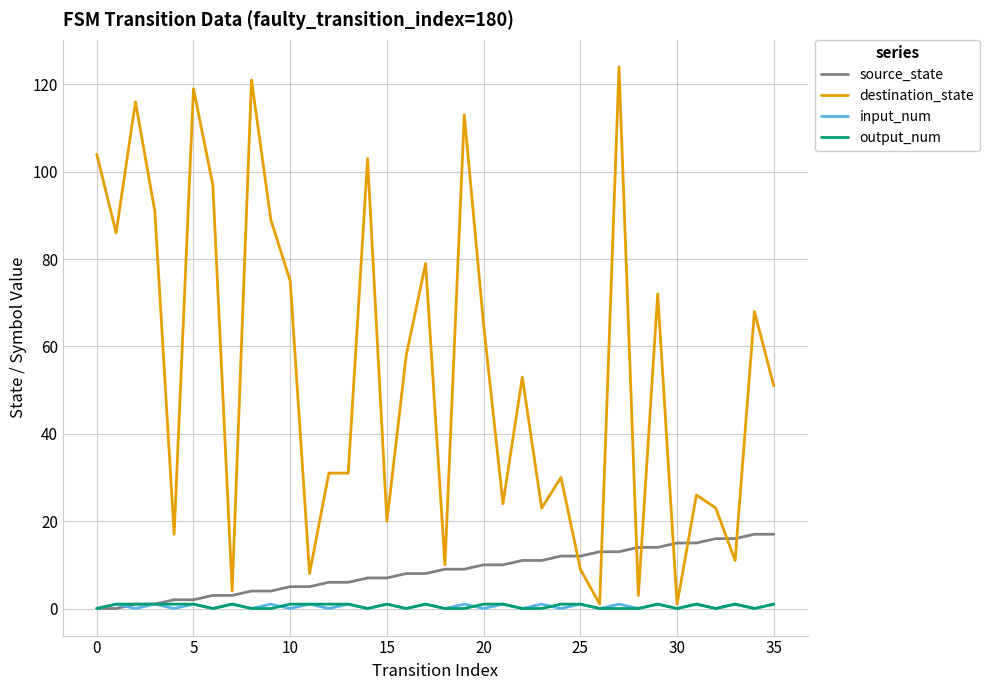

Which series has the largest range (max minus min)?

destination_state